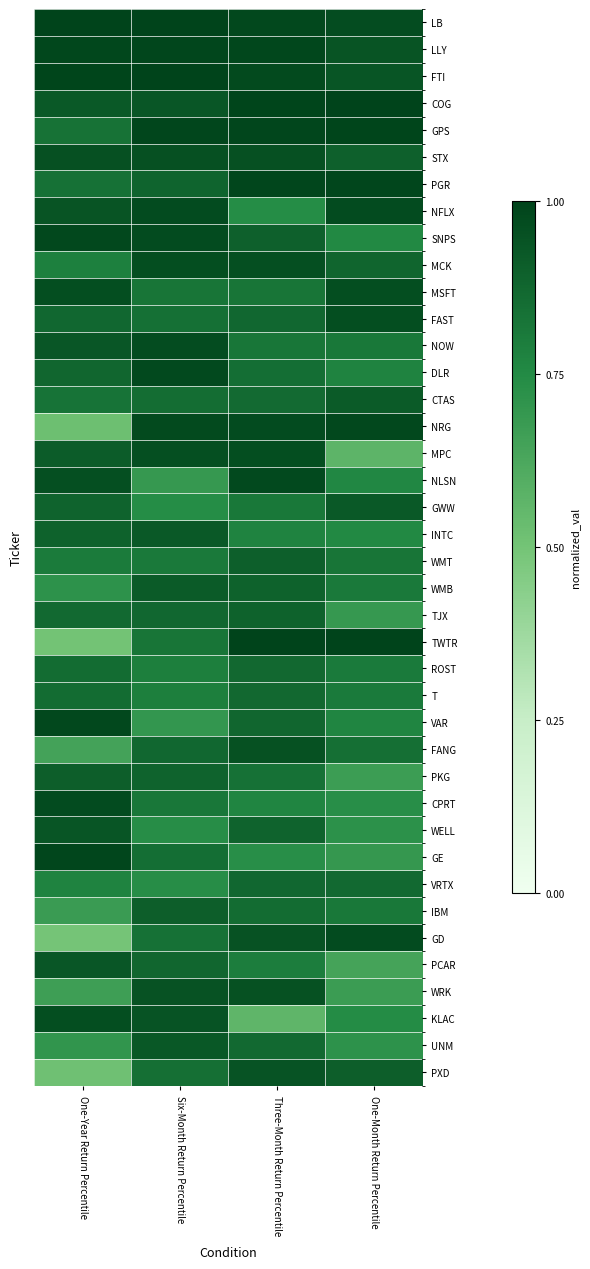

Reading left to right, extract all data points from this chart.

LB: One-Year Return Percentile=1.0	Six-Month Return Percentile=1.0	Three-Month Return Percentile=1.0	One-Month Return Percentile=1.0
LLY: One-Year Return Percentile=1.0	Six-Month Return Percentile=1.0	Three-Month Return Percentile=1.0	One-Month Return Percentile=0.9
FTI: One-Year Return Percentile=1.0	Six-Month Return Percentile=1.0	Three-Month Return Percentile=1.0	One-Month Return Percentile=0.9
COG: One-Year Return Percentile=0.9	Six-Month Return Percentile=0.9	Three-Month Return Percentile=1.0	One-Month Return Percentile=1.0
GPS: One-Year Return Percentile=0.8	Six-Month Return Percentile=1.0	Three-Month Return Percentile=1.0	One-Month Return Percentile=1.0
STX: One-Year Return Percentile=1.0	Six-Month Return Percentile=1.0	Three-Month Return Percentile=1.0	One-Month Return Percentile=0.9
PGR: One-Year Return Percentile=0.8	Six-Month Return Percentile=0.9	Three-Month Return Percentile=1.0	One-Month Return Percentile=1.0
NFLX: One-Year Return Percentile=0.9	Six-Month Return Percentile=1.0	Three-Month Return Percentile=0.7	One-Month Return Percentile=1.0
SNPS: One-Year Return Percentile=1.0	Six-Month Return Percentile=1.0	Three-Month Return Percentile=0.9	One-Month Return Percentile=0.8
MCK: One-Year Return Percentile=0.8	Six-Month Return Percentile=1.0	Three-Month Return Percentile=1.0	One-Month Return Percentile=0.9
MSFT: One-Year Return Percentile=1.0	Six-Month Return Percentile=0.8	Three-Month Return Percentile=0.8	One-Month Return Percentile=1.0
FAST: One-Year Return Percentile=0.9	Six-Month Return Percentile=0.8	Three-Month Return Percentile=0.9	One-Month Return Percentile=1.0
NOW: One-Year Return Percentile=0.9	Six-Month Return Percentile=1.0	Three-Month Return Percentile=0.8	One-Month Return Percentile=0.8
DLR: One-Year Return Percentile=0.9	Six-Month Return Percentile=1.0	Three-Month Return Percentile=0.8	One-Month Return Percentile=0.8
CTAS: One-Year Return Percentile=0.8	Six-Month Return Percentile=0.9	Three-Month Return Percentile=0.9	One-Month Return Percentile=0.9
NRG: One-Year Return Percentile=0.5	Six-Month Return Percentile=1.0	Three-Month Return Percentile=1.0	One-Month Return Percentile=1.0
MPC: One-Year Return Percentile=0.9	Six-Month Return Percentile=1.0	Three-Month Return Percentile=1.0	One-Month Return Percentile=0.6
NLSN: One-Year Return Percentile=1.0	Six-Month Return Percentile=0.7	Three-Month Return Percentile=1.0	One-Month Return Percentile=0.8
GWW: One-Year Return Percentile=0.9	Six-Month Return Percentile=0.7	Three-Month Return Percentile=0.8	One-Month Return Percentile=0.9
INTC: One-Year Return Percentile=0.9	Six-Month Return Percentile=0.9	Three-Month Return Percentile=0.8	One-Month Return Percentile=0.8
WMT: One-Year Return Percentile=0.8	Six-Month Return Percentile=0.8	Three-Month Return Percentile=0.9	One-Month Return Percentile=0.8
WMB: One-Year Return Percentile=0.7	Six-Month Return Percentile=0.9	Three-Month Return Percentile=0.9	One-Month Return Percentile=0.8
TJX: One-Year Return Percentile=0.9	Six-Month Return Percentile=0.9	Three-Month Return Percentile=0.9	One-Month Return Percentile=0.7
TWTR: One-Year Return Percentile=0.5	Six-Month Return Percentile=0.8	Three-Month Return Percentile=1.0	One-Month Return Percentile=1.0
ROST: One-Year Return Percentile=0.9	Six-Month Return Percentile=0.8	Three-Month Return Percentile=0.9	One-Month Return Percentile=0.8
T: One-Year Return Percentile=0.9	Six-Month Return Percentile=0.8	Three-Month Return Percentile=0.9	One-Month Return Percentile=0.8
VAR: One-Year Return Percentile=1.0	Six-Month Return Percentile=0.7	Three-Month Return Percentile=0.9	One-Month Return Percentile=0.8
FANG: One-Year Return Percentile=0.6	Six-Month Return Percentile=0.9	Three-Month Return Percentile=1.0	One-Month Return Percentile=0.8
PKG: One-Year Return Percentile=0.9	Six-Month Return Percentile=0.9	Three-Month Return Percentile=0.8	One-Month Return Percentile=0.7
CPRT: One-Year Return Percentile=1.0	Six-Month Return Percentile=0.8	Three-Month Return Percentile=0.8	One-Month Return Percentile=0.7
WELL: One-Year Return Percentile=0.9	Six-Month Return Percentile=0.7	Three-Month Return Percentile=0.9	One-Month Return Percentile=0.7
GE: One-Year Return Percentile=1.0	Six-Month Return Percentile=0.8	Three-Month Return Percentile=0.7	One-Month Return Percentile=0.7
VRTX: One-Year Return Percentile=0.8	Six-Month Return Percentile=0.7	Three-Month Return Percentile=0.9	One-Month Return Percentile=0.9
IBM: One-Year Return Percentile=0.7	Six-Month Return Percentile=0.9	Three-Month Return Percentile=0.9	One-Month Return Percentile=0.8
GD: One-Year Return Percentile=0.5	Six-Month Return Percentile=0.8	Three-Month Return Percentile=0.9	One-Month Return Percentile=1.0
PCAR: One-Year Return Percentile=0.9	Six-Month Return Percentile=0.9	Three-Month Return Percentile=0.8	One-Month Return Percentile=0.6
WRK: One-Year Return Percentile=0.7	Six-Month Return Percentile=0.9	Three-Month Return Percentile=0.9	One-Month Return Percentile=0.7
KLAC: One-Year Return Percentile=1.0	Six-Month Return Percentile=0.9	Three-Month Return Percentile=0.6	One-Month Return Percentile=0.7
UNM: One-Year Return Percentile=0.7	Six-Month Return Percentile=0.9	Three-Month Return Percentile=0.9	One-Month Return Percentile=0.7
PXD: One-Year Return Percentile=0.5	Six-Month Return Percentile=0.8	Three-Month Return Percentile=0.9	One-Month Return Percentile=0.9